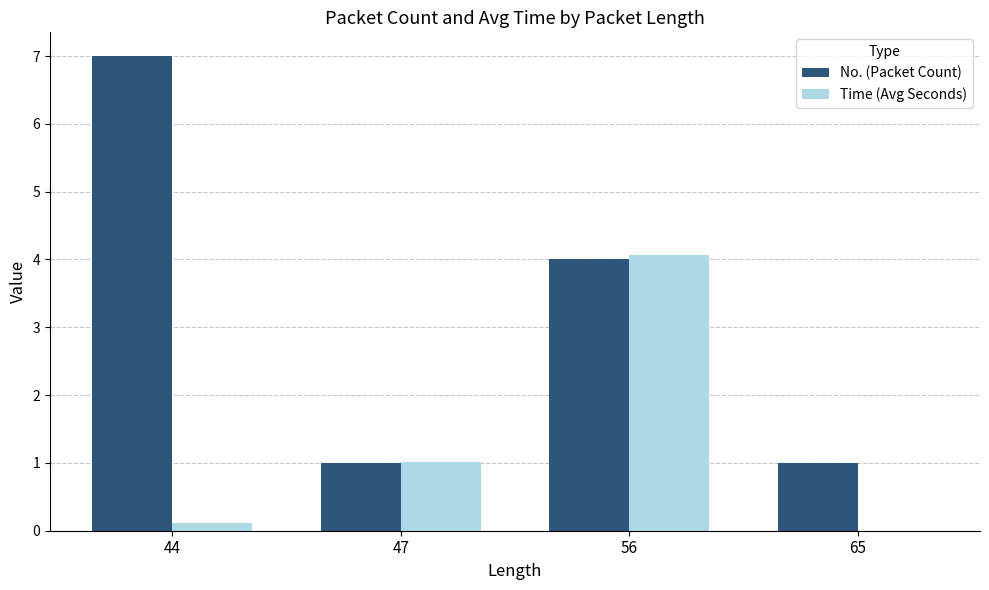

What are all the series names shown in the legend?

No. (Packet Count), Time (Avg Seconds)